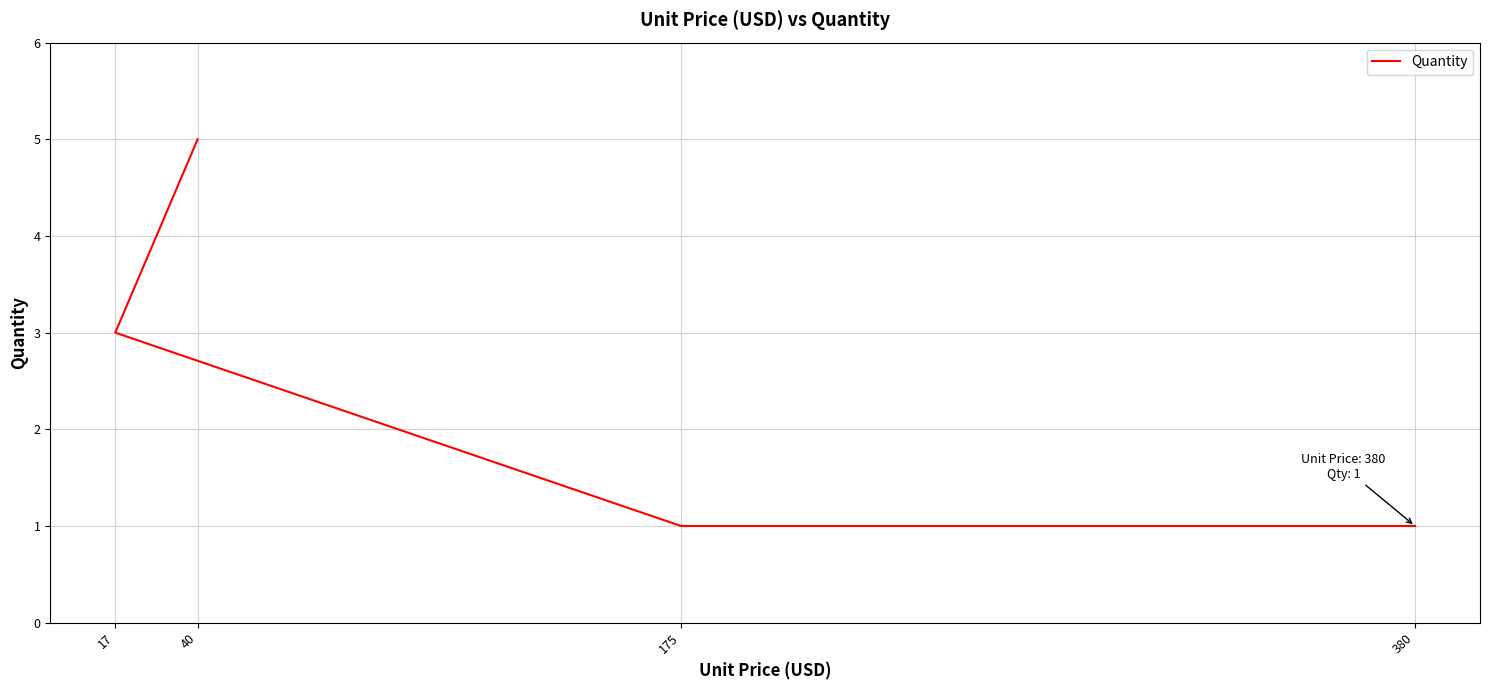

Does the chart display data point markers on the line(s)?

No